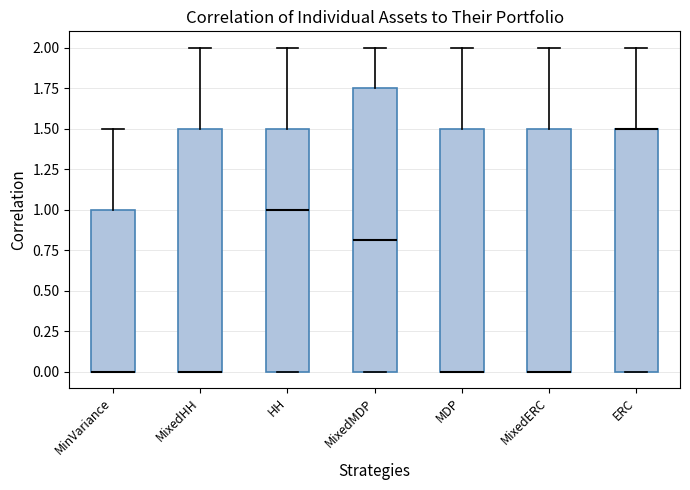

Where does the upper whisker of the box for MinVariance end on the y-axis? The values are not printed on the chart, so give them approximately, as read against the axis.

1.50